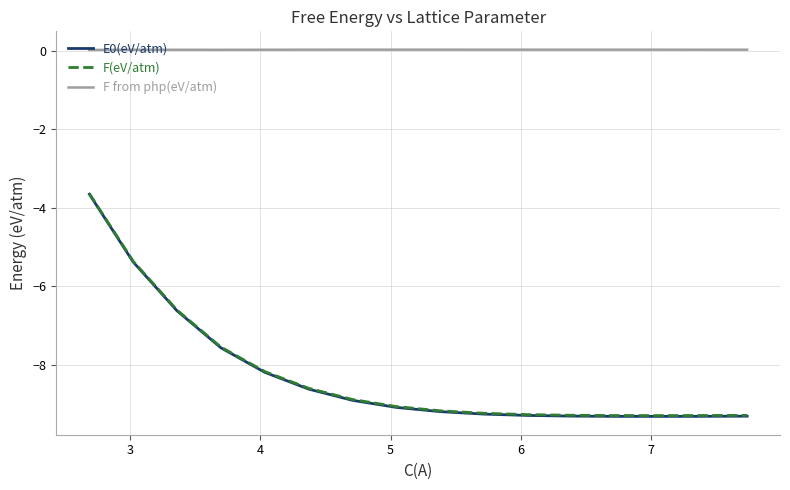

Which series has the largest total across all categories?

F from php(eV/atm)